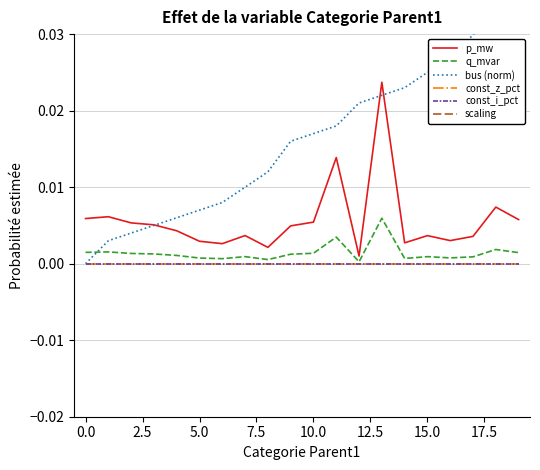

Does the chart have visible grid lines?

Yes